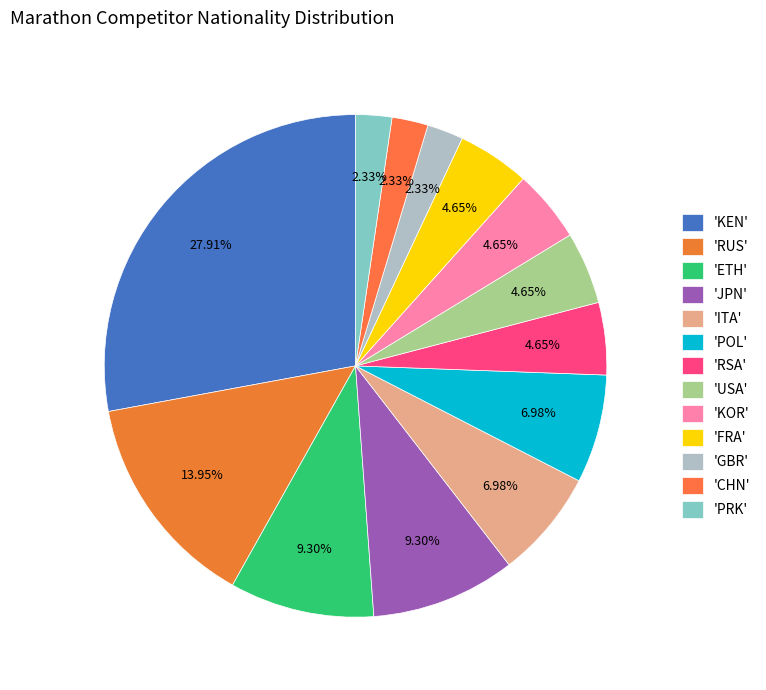

Count the number of slices in the pie.

13